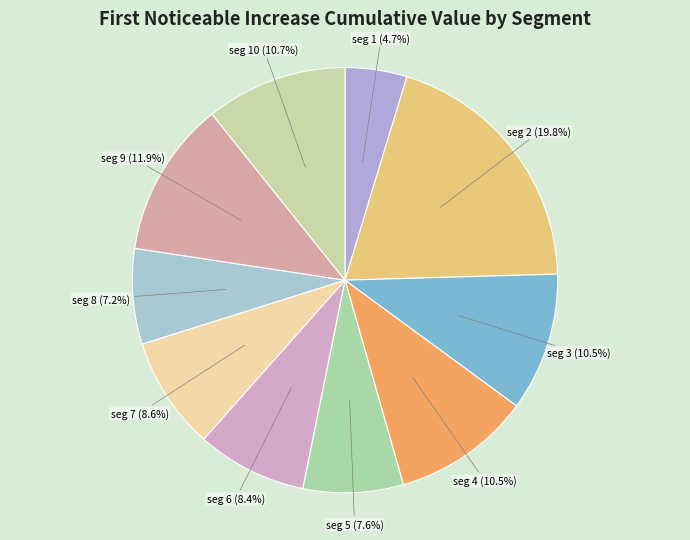

What is the smallest slice in the pie chart?

signal segment 1